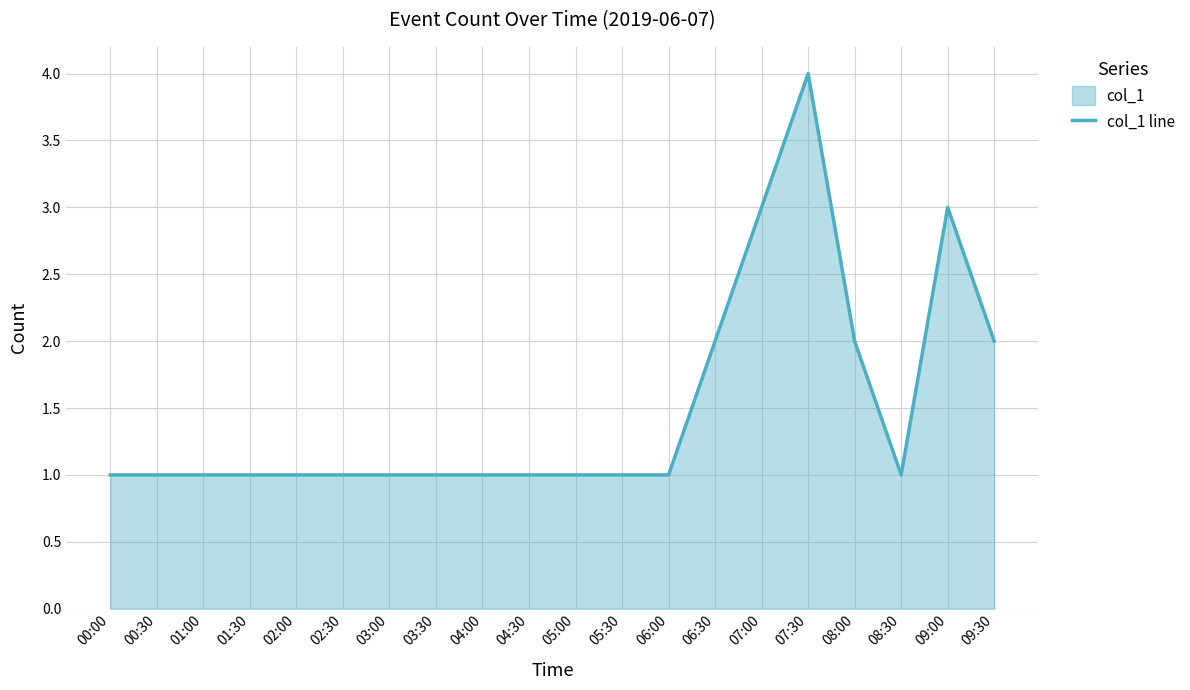

The chart shows a value of 4 at 07:30. True or false?

True